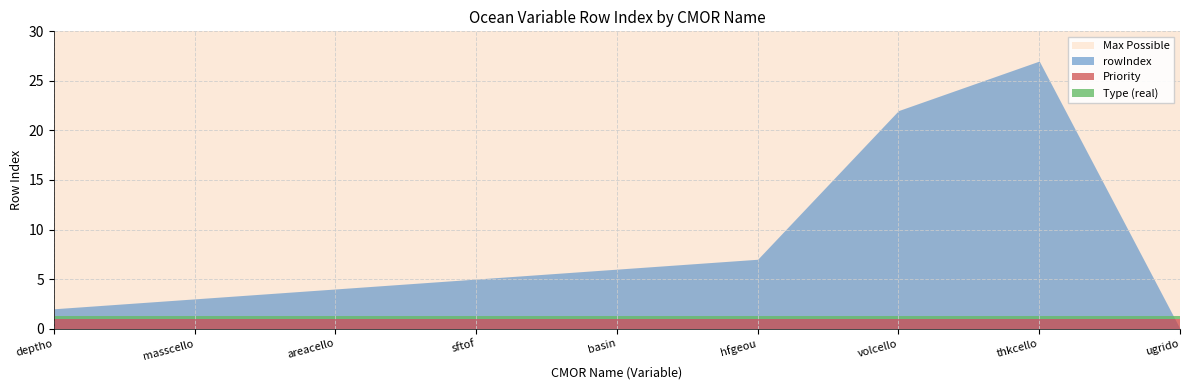

What is the sum of the Priority_fill values at areacello and volcello?

2